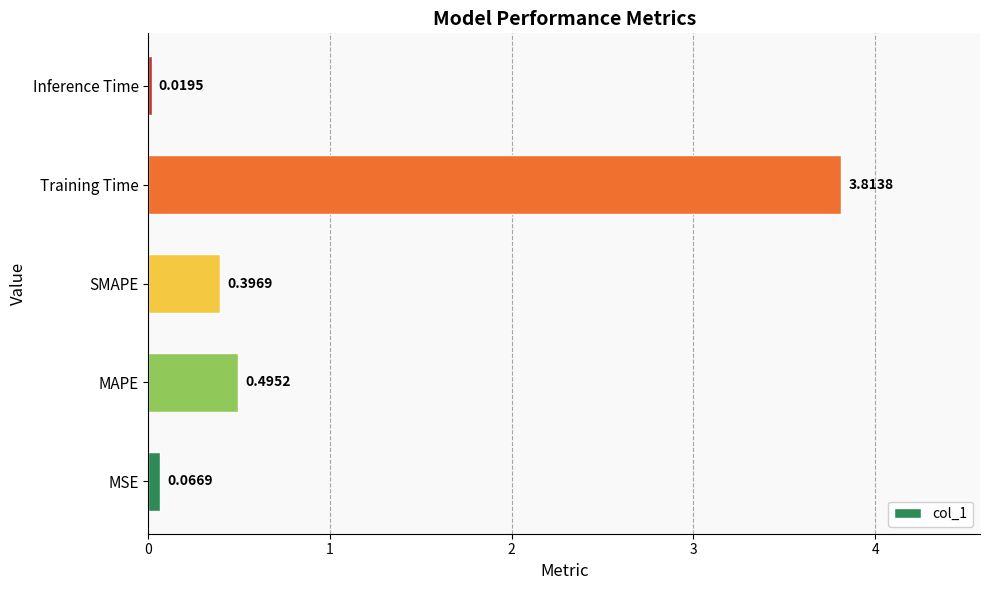

What is the change in value from MSE to Training Time?

+3.7